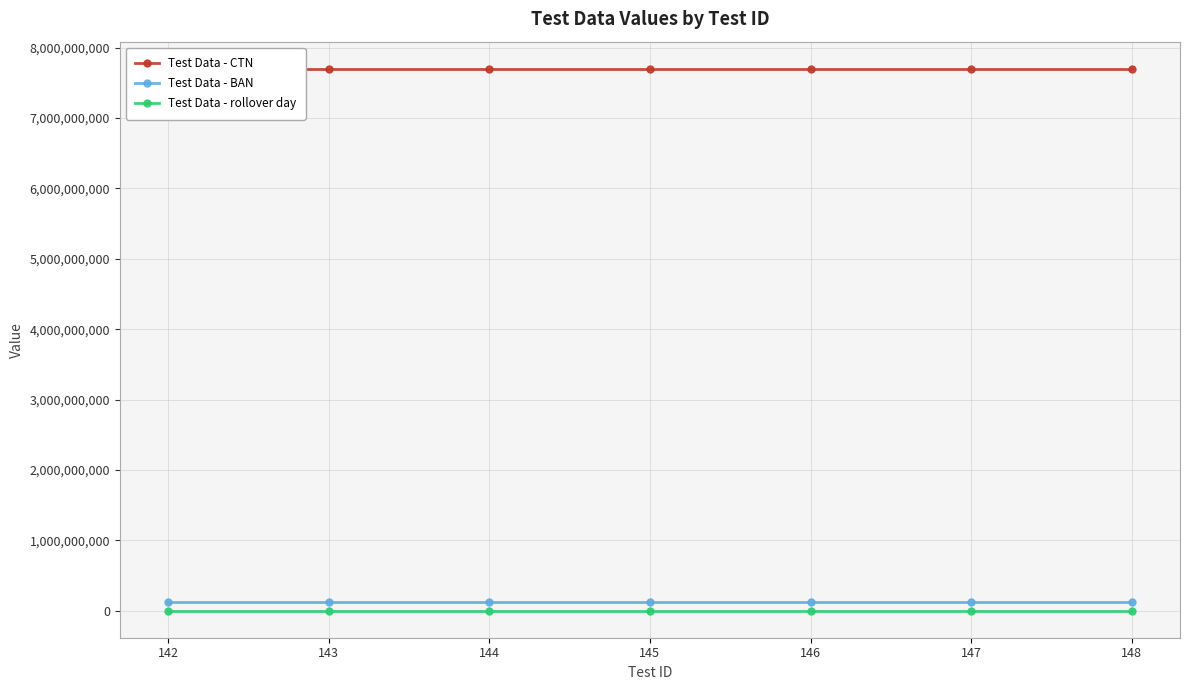

What is the total value across all series at 148?

7824000297